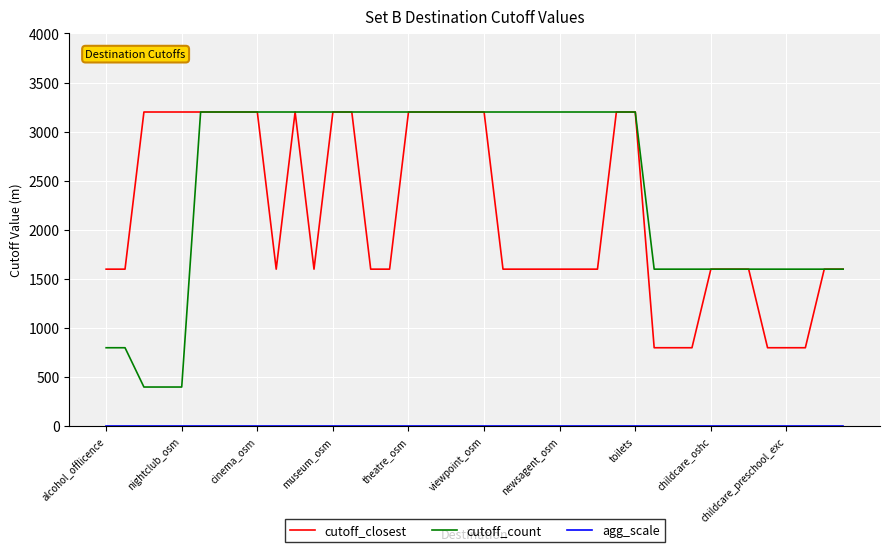

How many lines are shown in the chart?

3